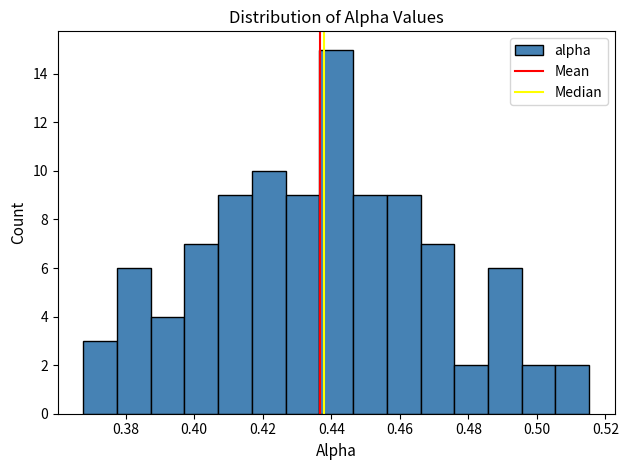

Which range on the x-axis has the tallest bar?

0.436 to 0.446